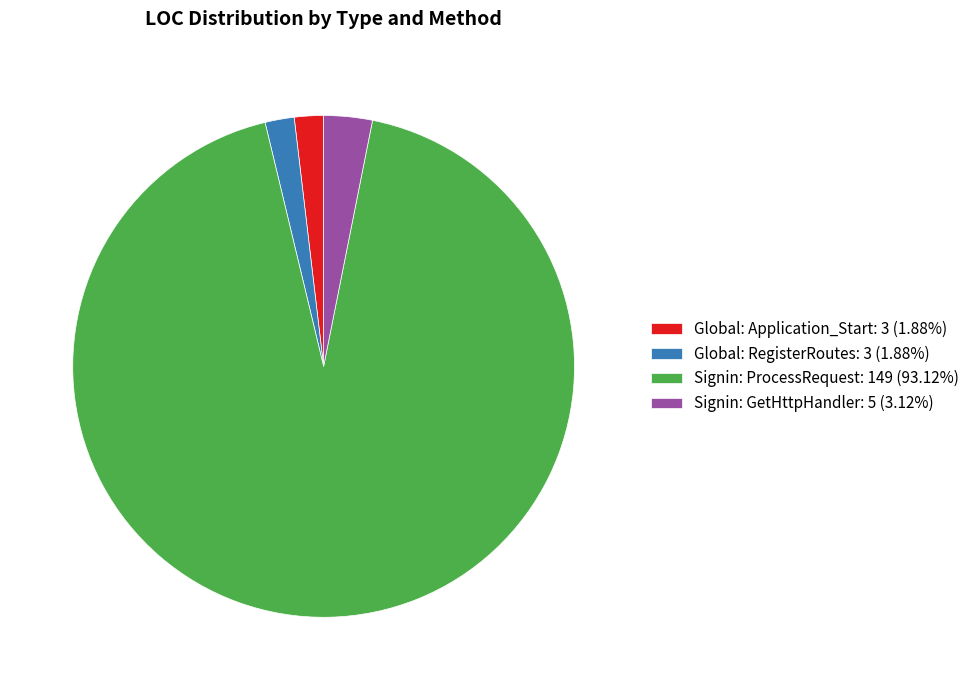

Is there any slice that represents more than half of the pie?

Yes